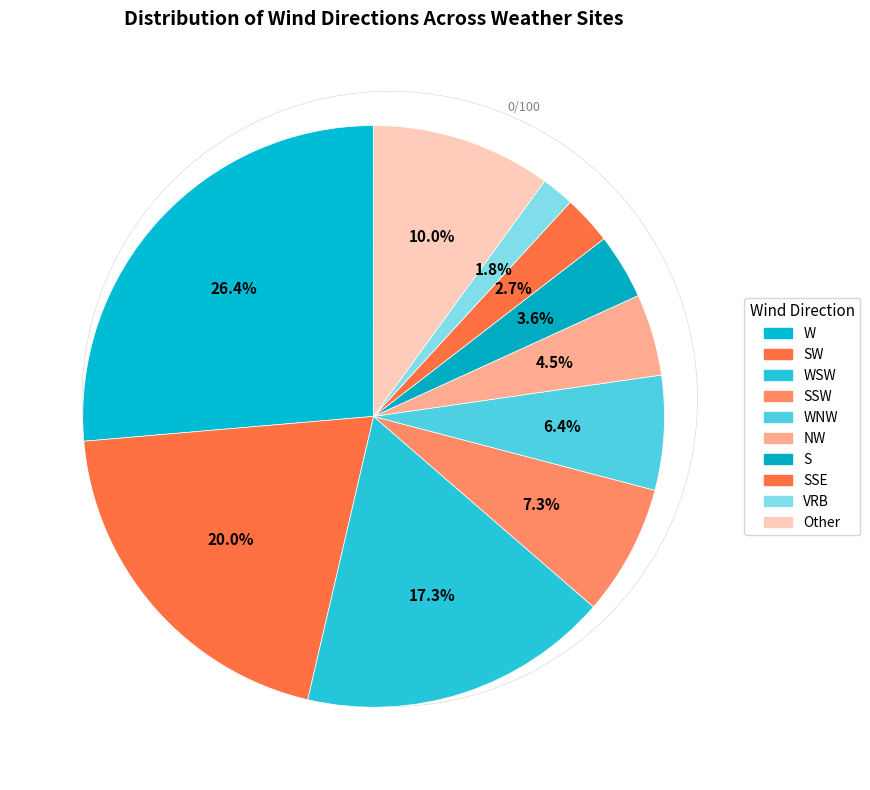

Between S and SSE, which is larger?

S